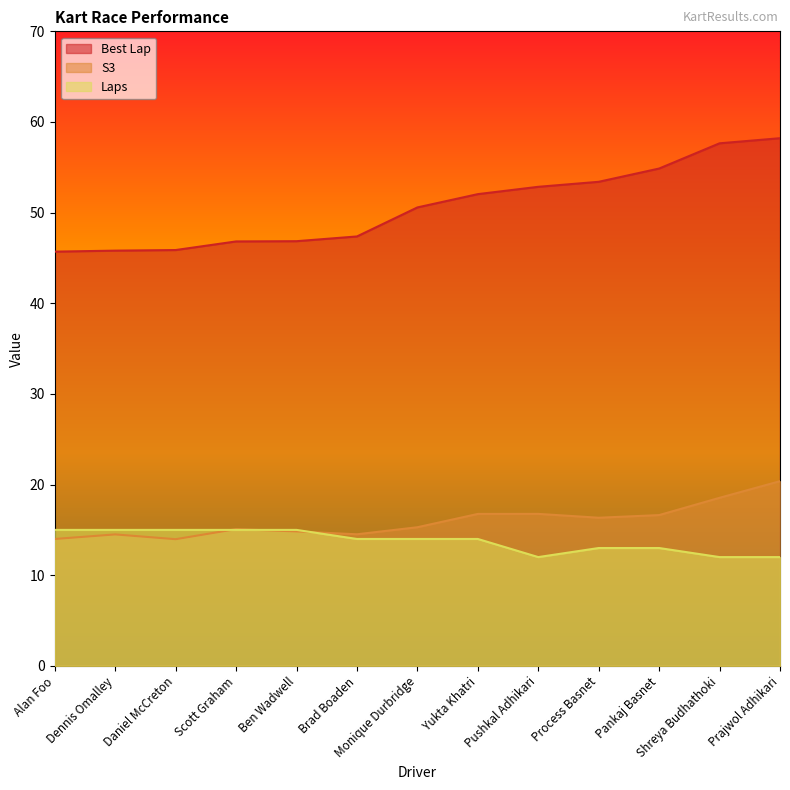

What are all the series names shown in the legend?

Best Lap, S3, Laps